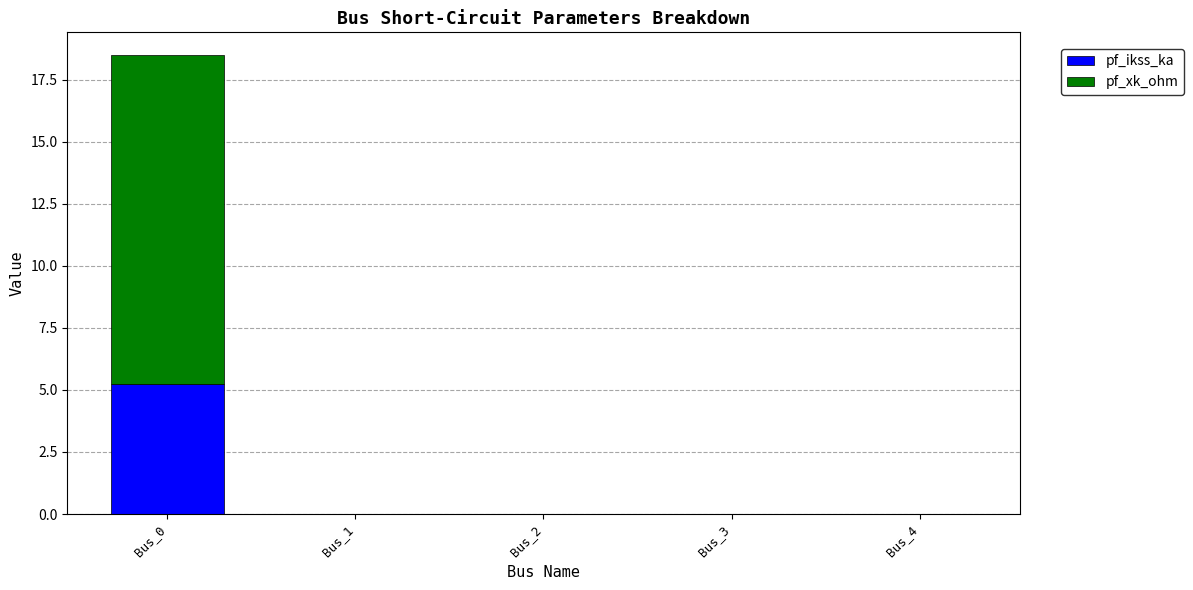

At which category is the sum across all series the highest?

Bus_0